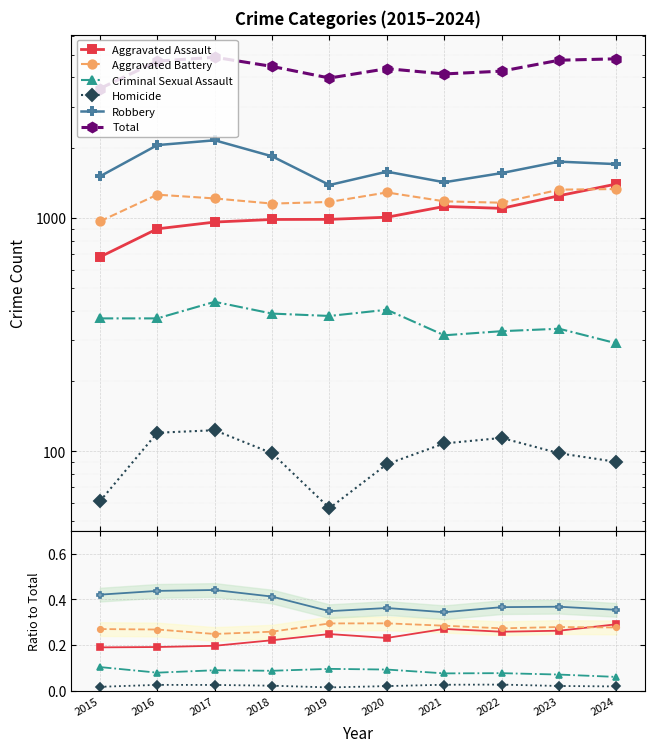

Rank the categories by Criminal Sexual Assault value from highest to lowest.

2015, 2019, 2020, 2017, 2018, 2016, 2022, 2021, 2023, 2024